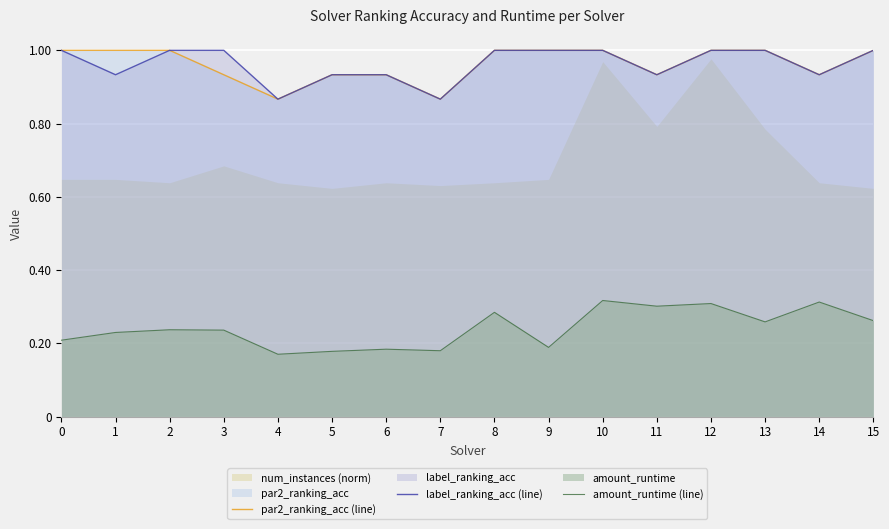

The value of label_ranking_acc (line) at 3 is 1.0. True or false?

True